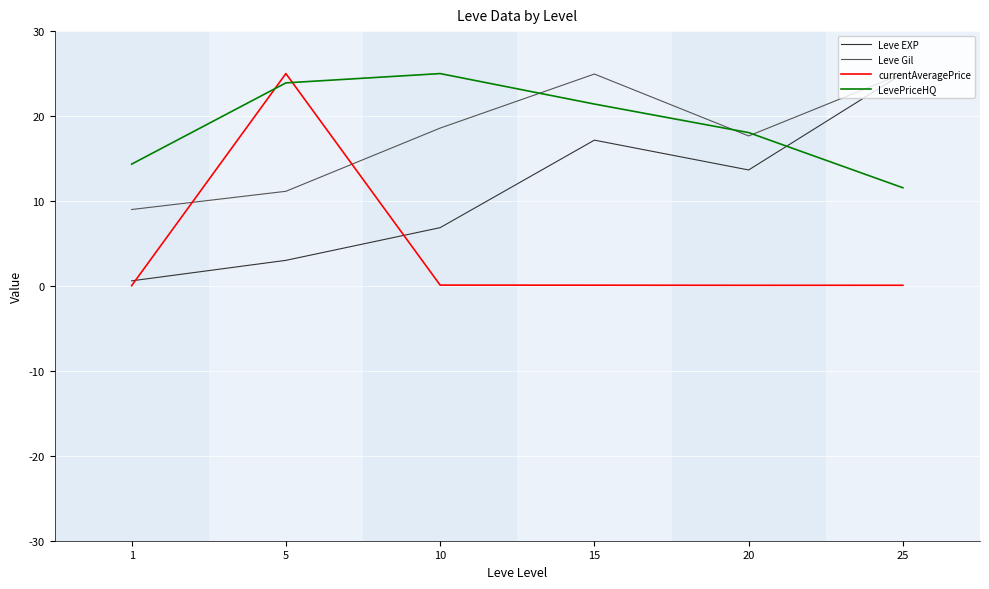

What is the difference between the maximum and minimum values in the currentAveragePrice series?

25.0